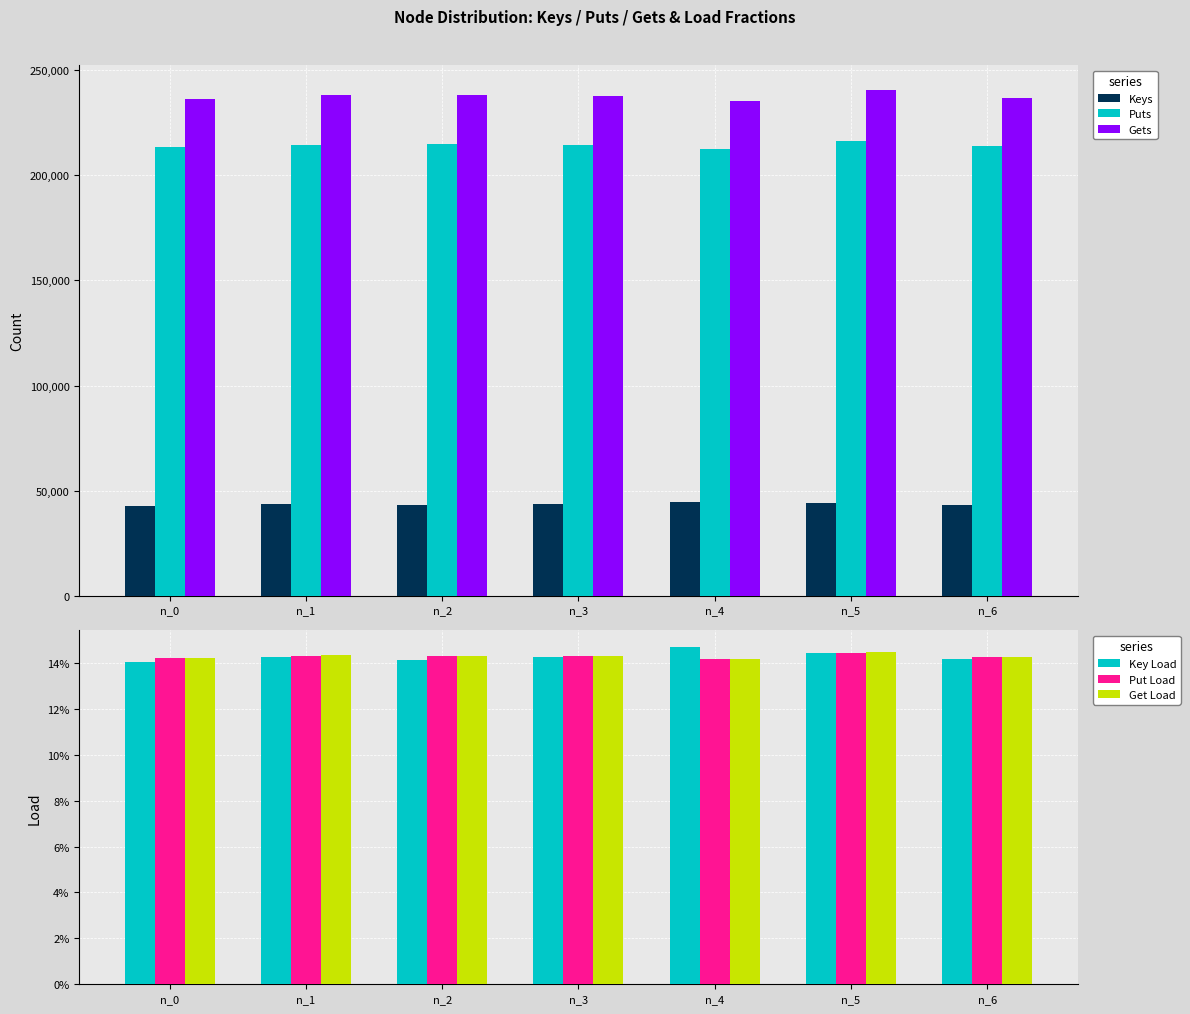

How many groups of bars are there?

7